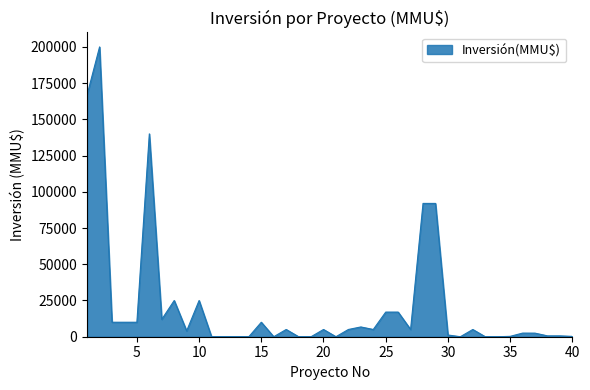

What is the greatest value displayed?

200000